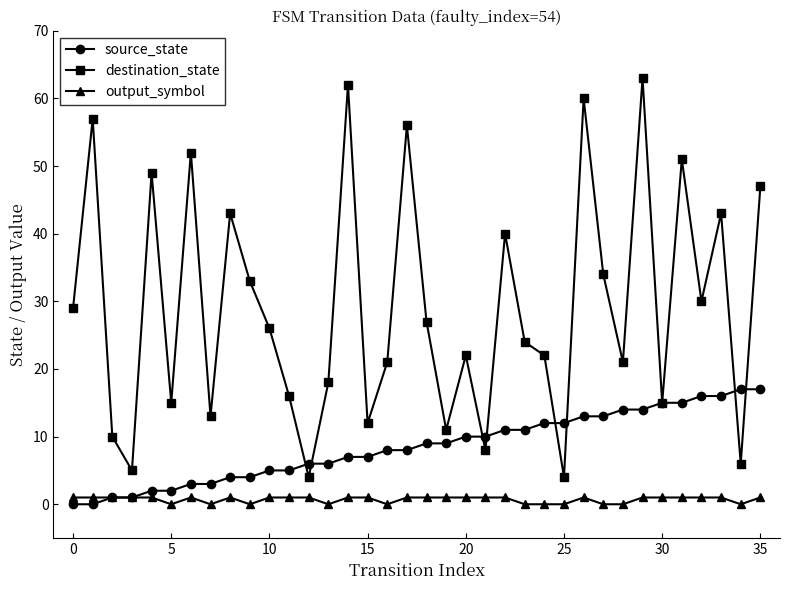

Does the chart display data point markers on the line(s)?

Yes